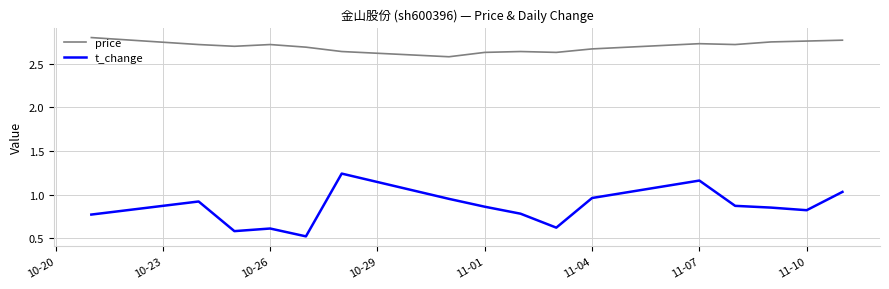

What is the lowest value of the t_change series?

0.5